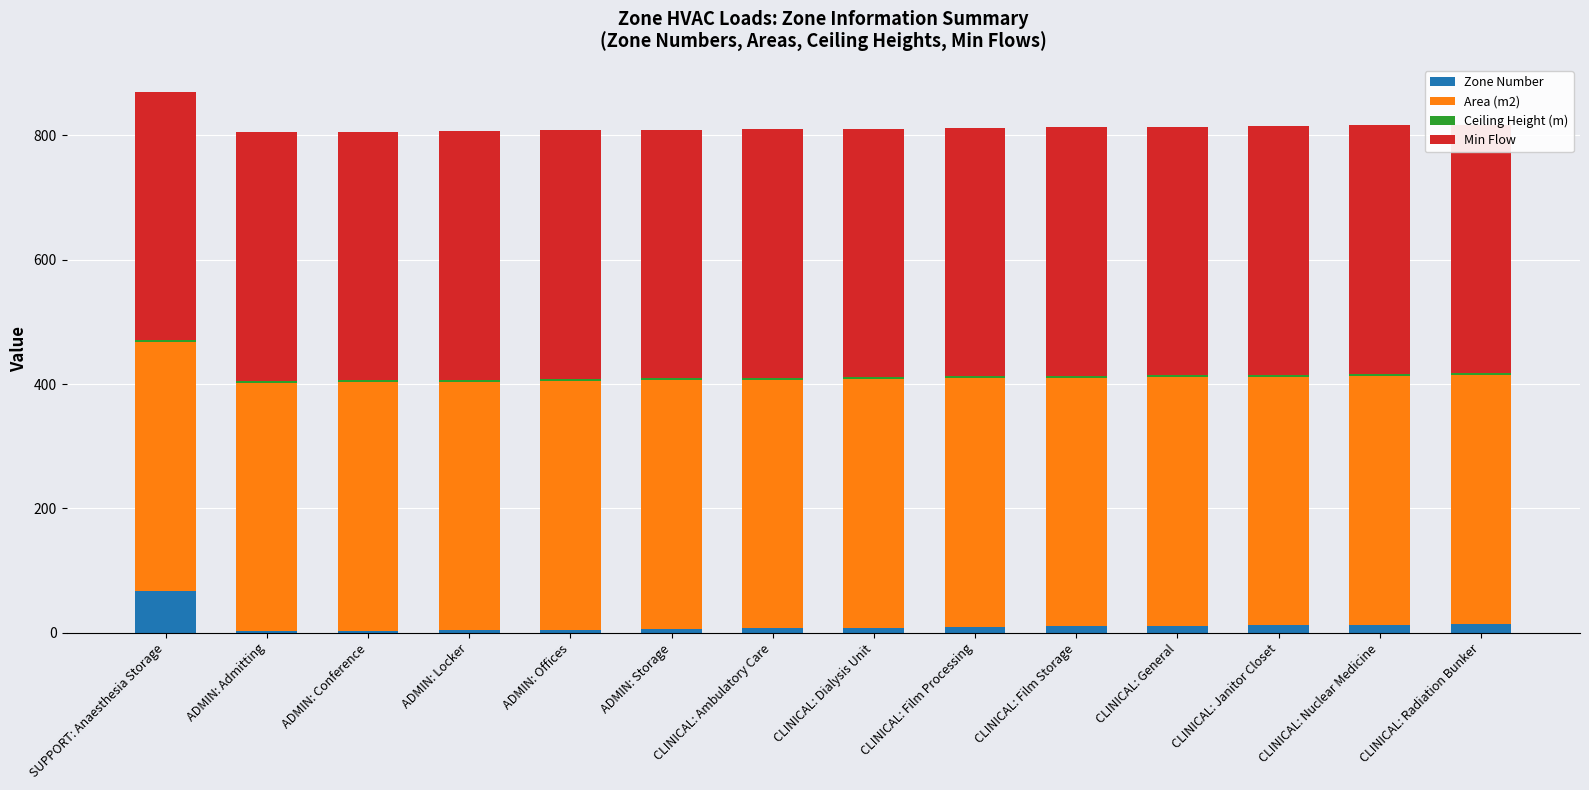

How many groups of bars are there?

14